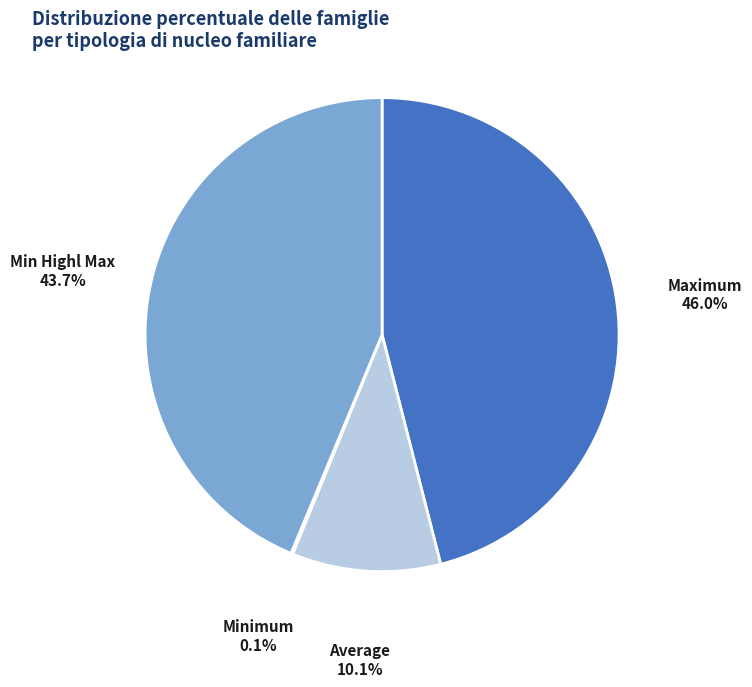

What portion of the pie excludes Maximum?

54.0%